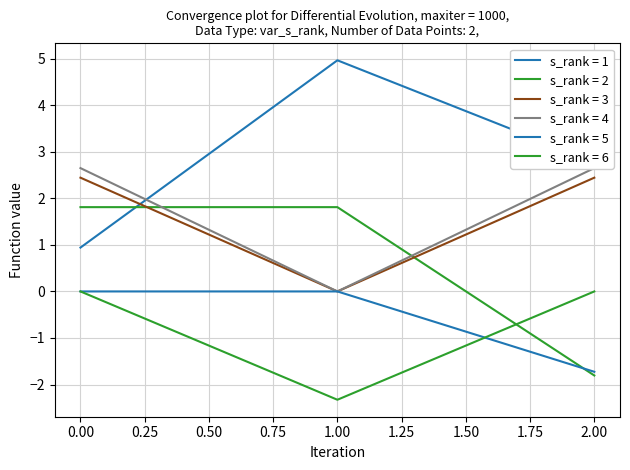

Which series has the largest total across all categories?

col_0